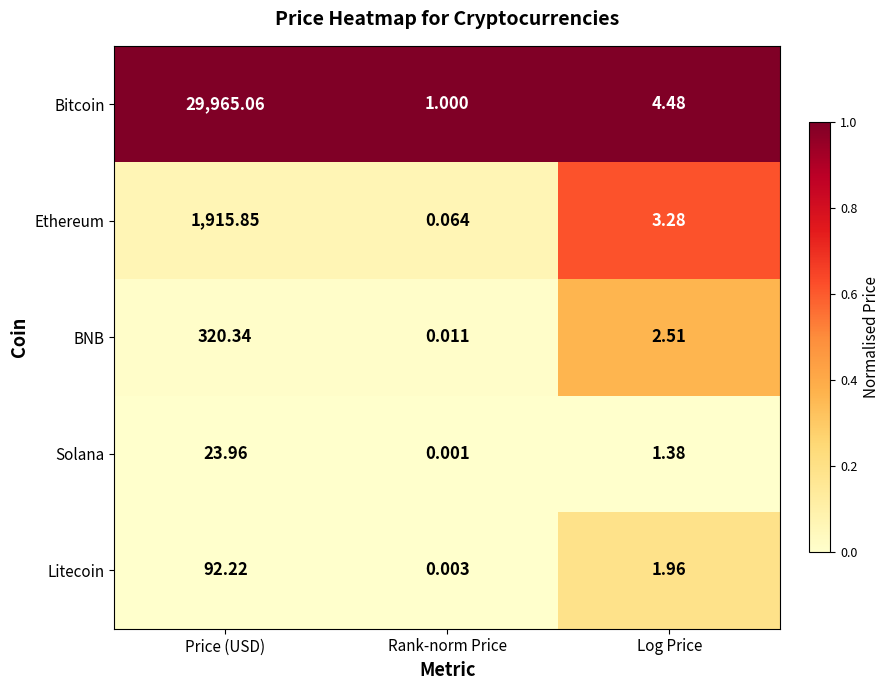

Which series has the largest range (max minus min)?

Bitcoin